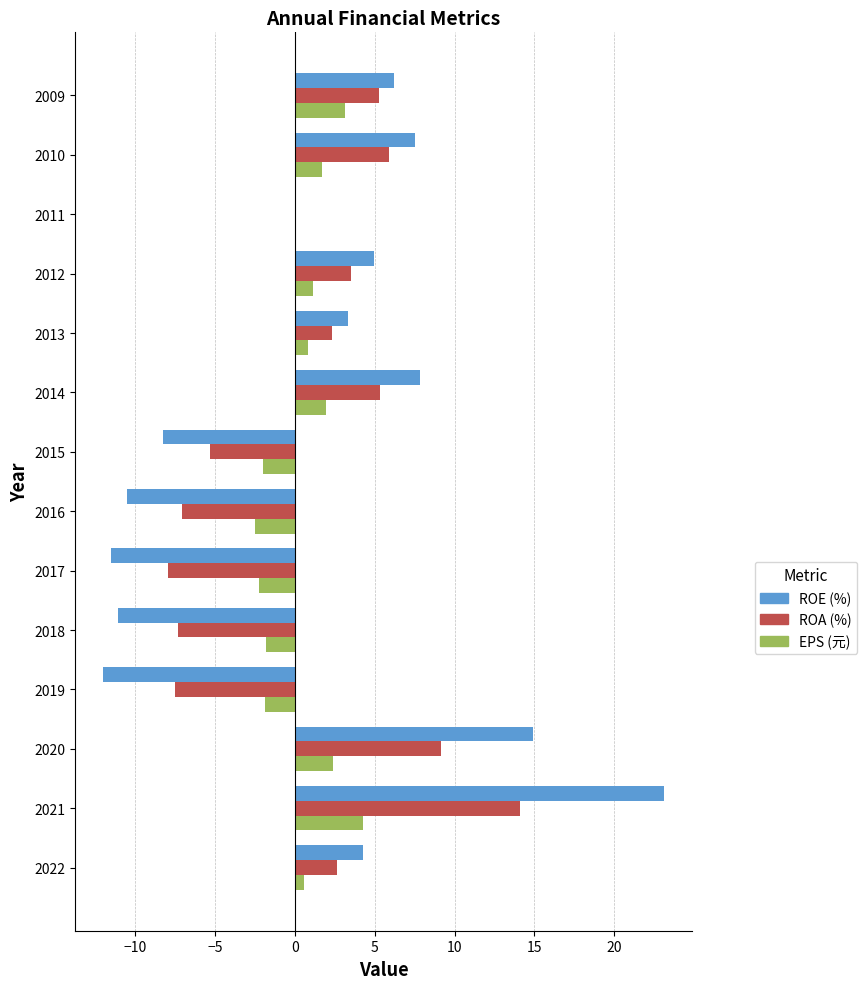

At which label does ROE (%) reach its peak?

2021